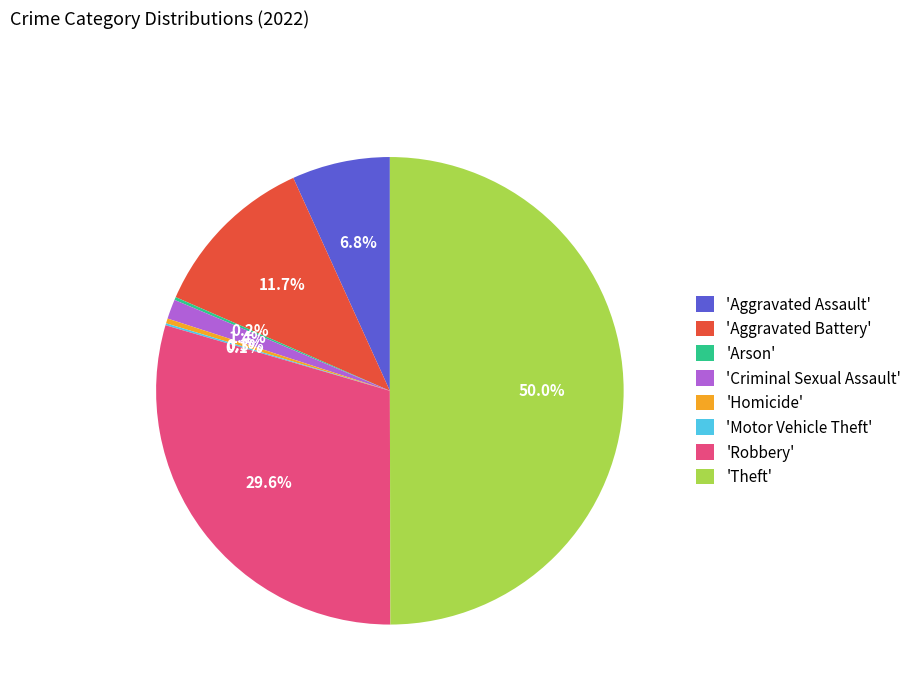

Between 'Robbery' and 'Theft', which is larger?

'Theft'